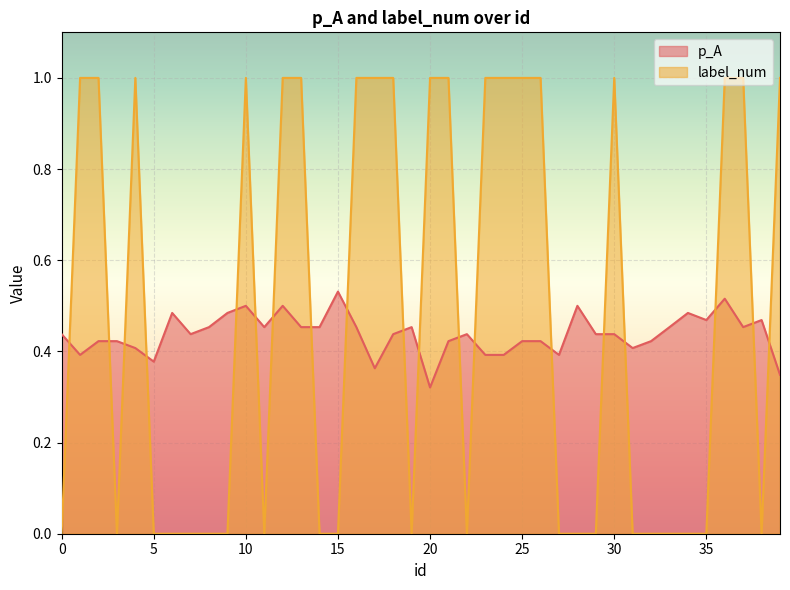

Reading right to left, transcribe all the data shown in this chart.

p_A: 39=0.3	38=0.5	37=0.5	36=0.5	35=0.5	34=0.5	33=0.5	32=0.4	31=0.4	30=0.4	29=0.4	28=0.5	27=0.4	26=0.4	25=0.4	24=0.4	23=0.4	22=0.4	21=0.4	20=0.3	19=0.5	18=0.4	17=0.4	16=0.5	15=0.5	14=0.5	13=0.5	12=0.5	11=0.5	10=0.5	9=0.5	8=0.5	7=0.4	6=0.5	5=0.4	4=0.4	3=0.4	2=0.4	1=0.4	0=0.4
label_num: 39=1.0	38=0.0	37=1.0	36=1.0	35=0.0	34=0.0	33=0.0	32=0.0	31=0.0	30=1.0	29=0.0	28=0.0	27=0.0	26=1.0	25=1.0	24=1.0	23=1.0	22=0.0	21=1.0	20=1.0	19=0.0	18=1.0	17=1.0	16=1.0	15=0.0	14=0.0	13=1.0	12=1.0	11=0.0	10=1.0	9=0.0	8=0.0	7=0.0	6=0.0	5=0.0	4=1.0	3=0.0	2=1.0	1=1.0	0=0.0